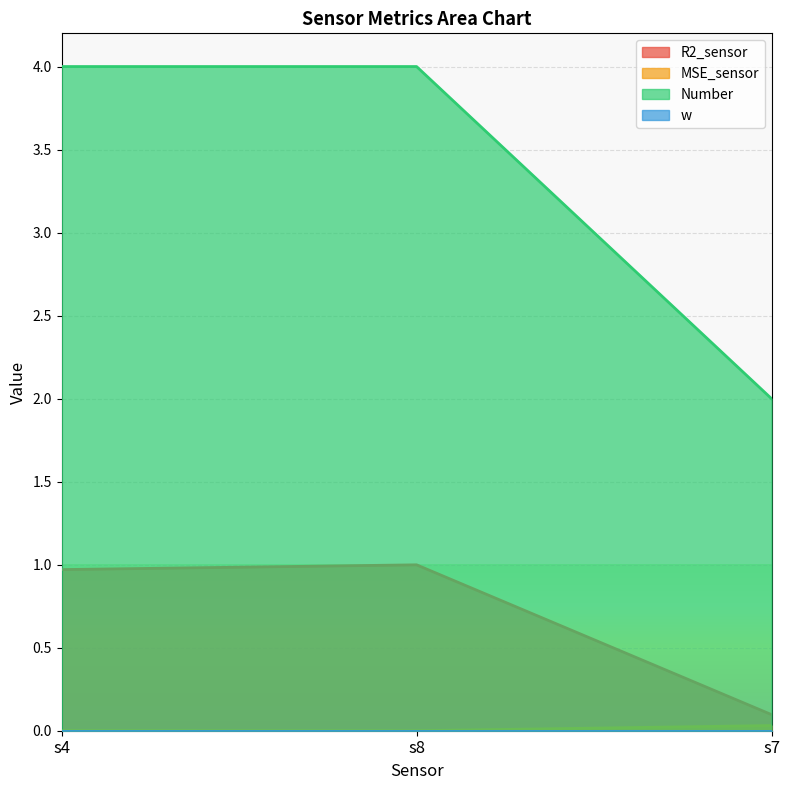

At which label is MSE_sensor closest to 0?

s8